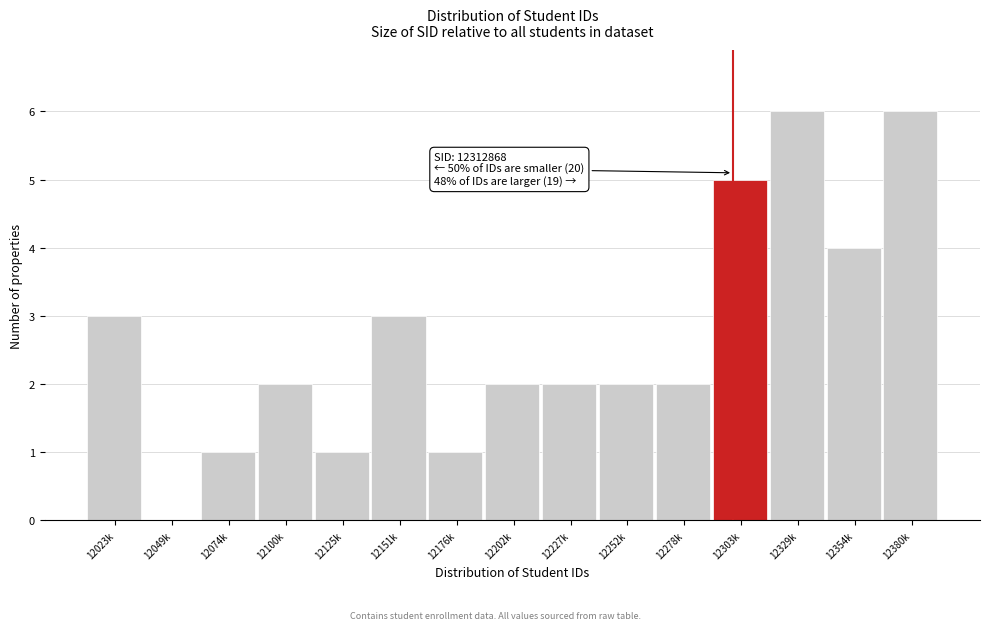

Reading left to right, extract all data points from this chart.

12023k=3	12049k=0	12074k=1	12100k=2	12125k=1	12151k=3	12176k=1	12202k=2	12227k=2	12252k=2	12278k=2	12303k=5	12329k=6	12354k=4	12380k=6